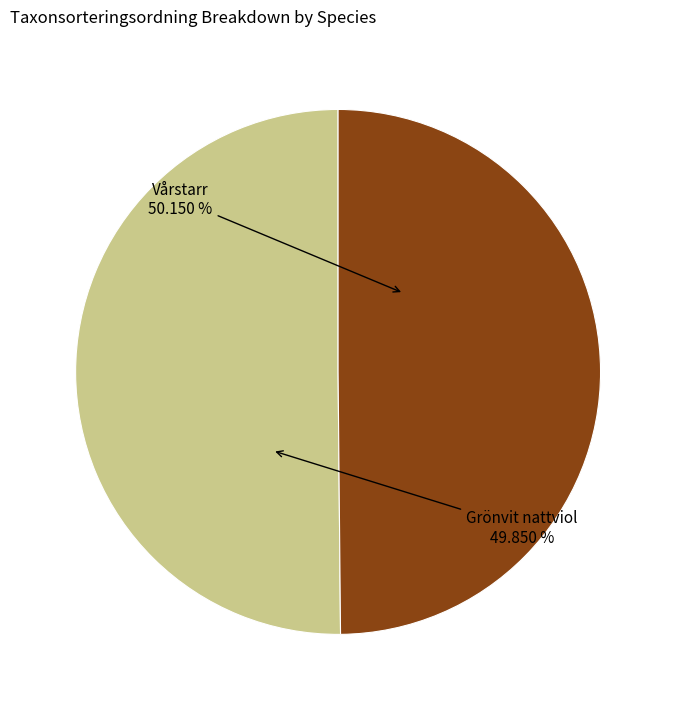

What is the largest slice in the pie chart?

Vårstarr (4696313)